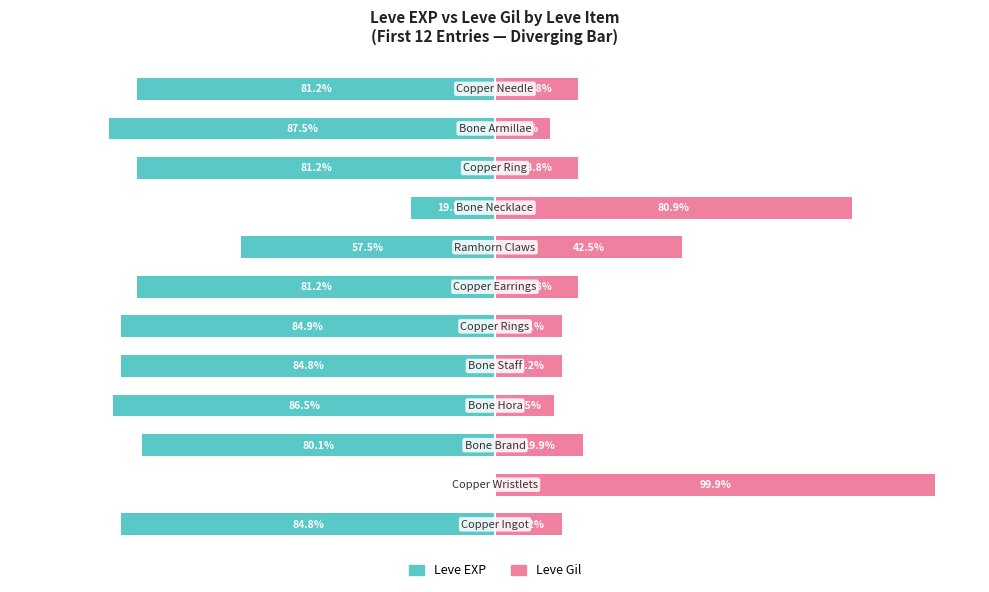

At how many categories does at least one series exceed -36?

12